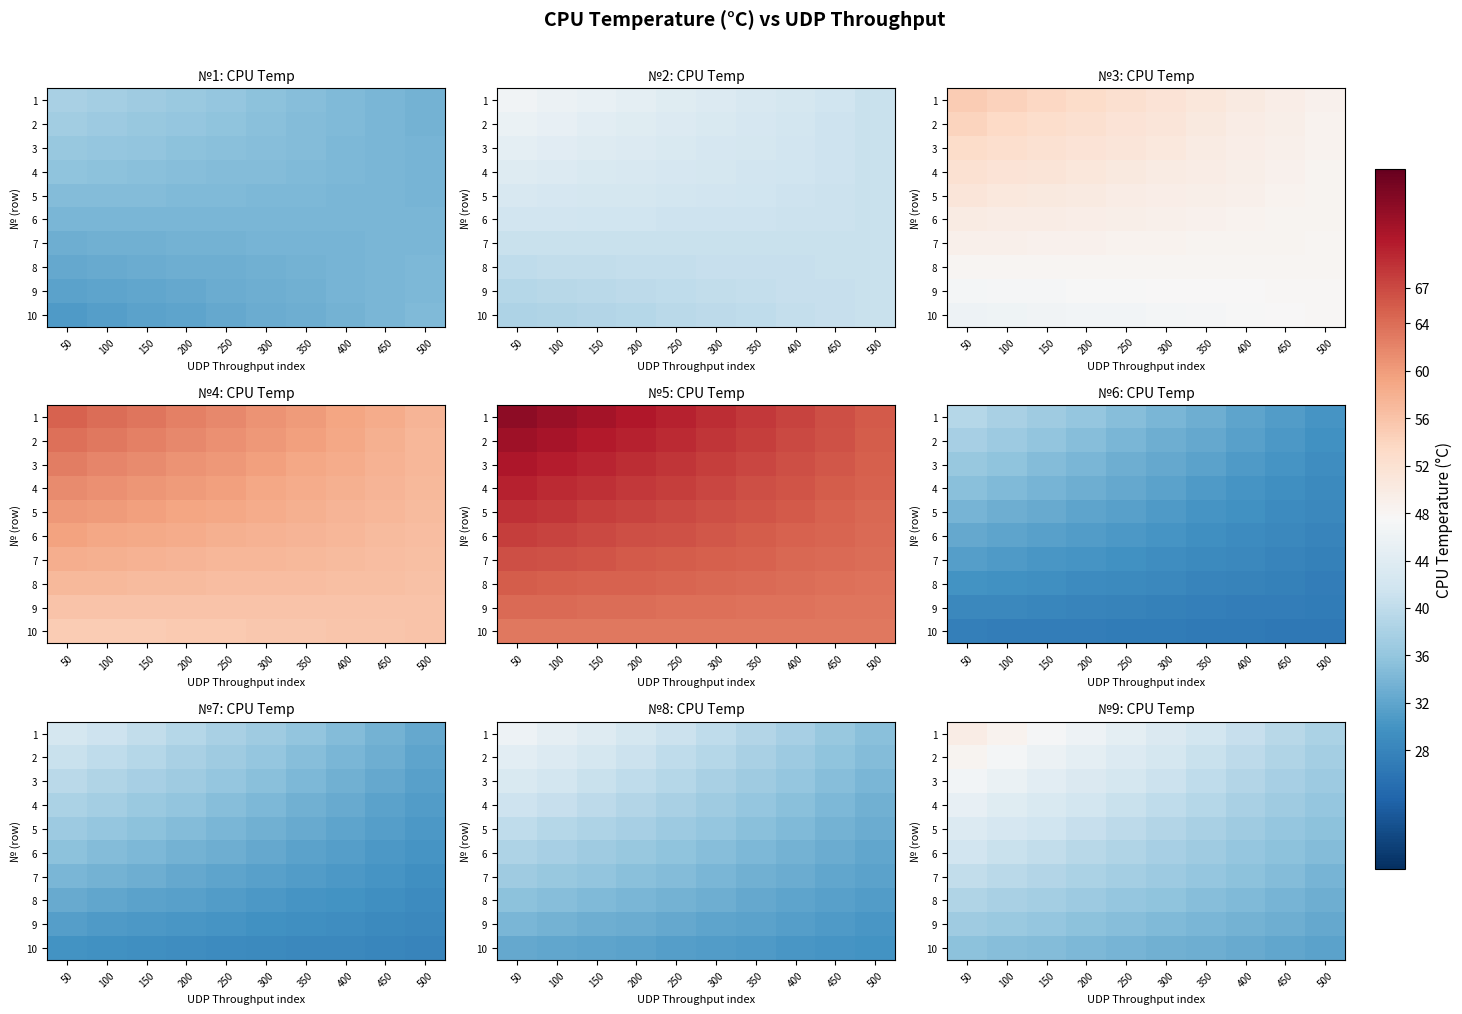

What is the total value across all series at 500?

349.5